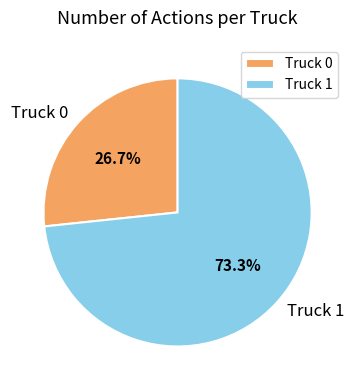

To the nearest percent, what is the difference between the largest and smallest slice percentages?

47%